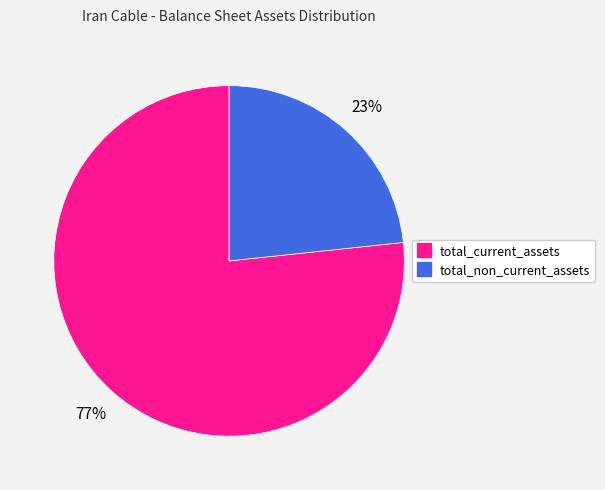

Between total_non_current_assets and total_current_assets, which is larger?

total_current_assets